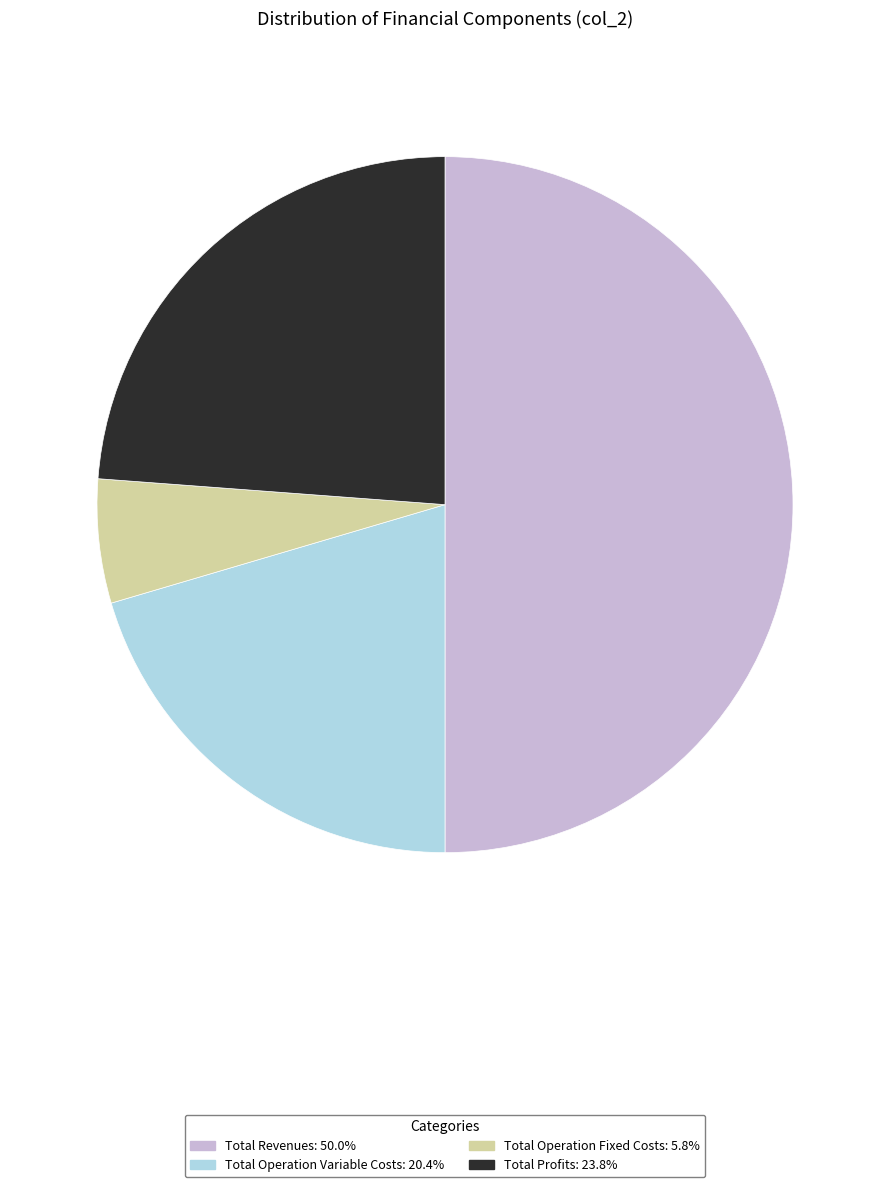

Do Total Operation Fixed Costs: 5.8% and Total Revenues: 50.0% together represent more than half of the pie?

Yes